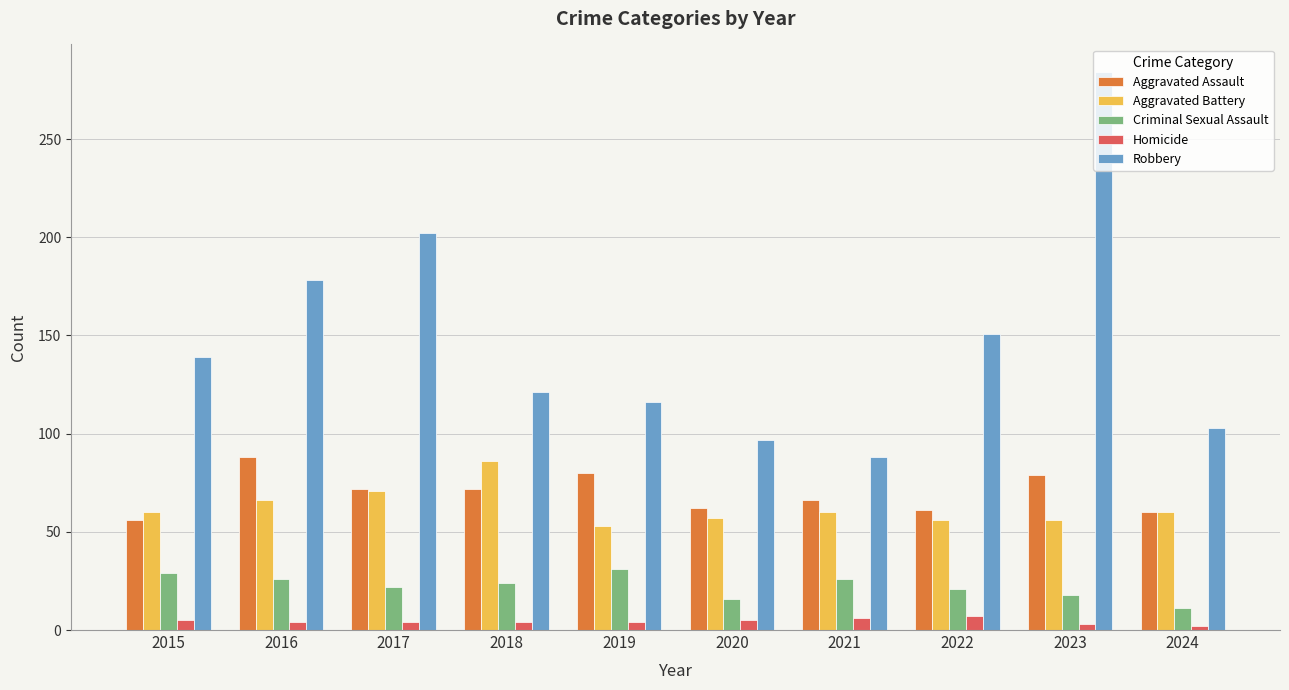

What is the average value of the Homicide series?

4